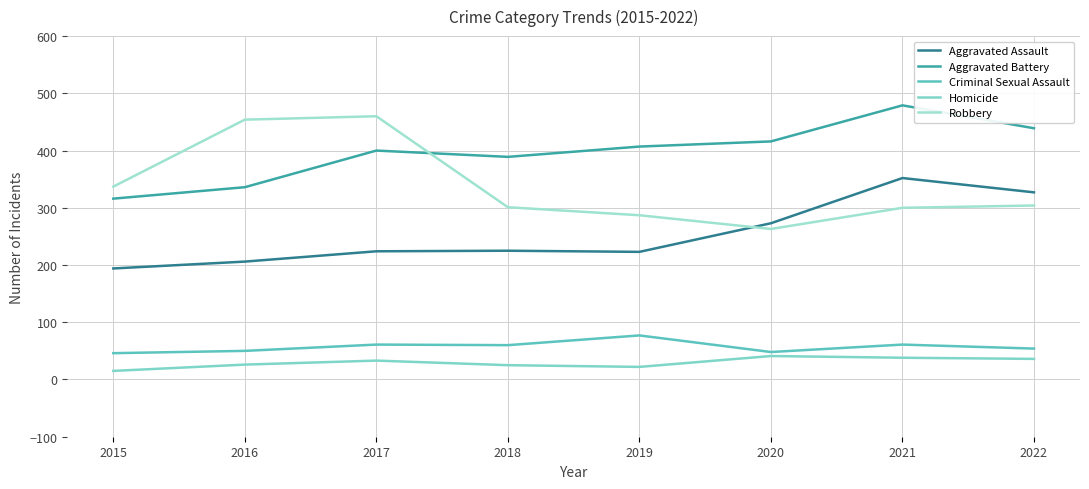

True or false: Aggravated Battery has more than 0 interior local peaks.

True